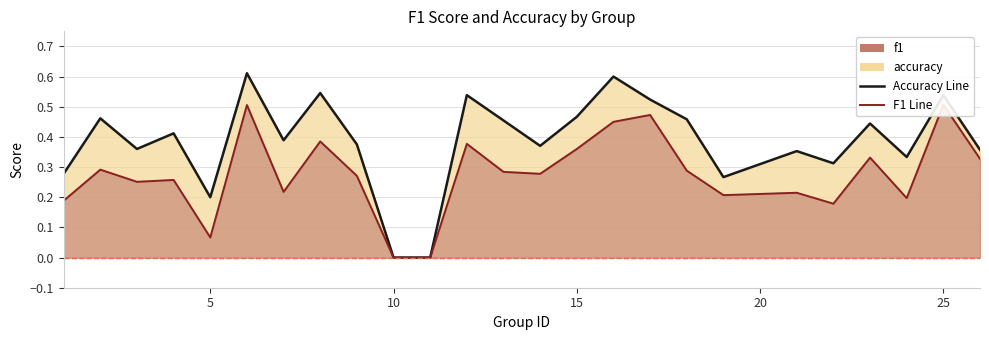

The value of accuracy at 15 is 0.5. True or false?

True